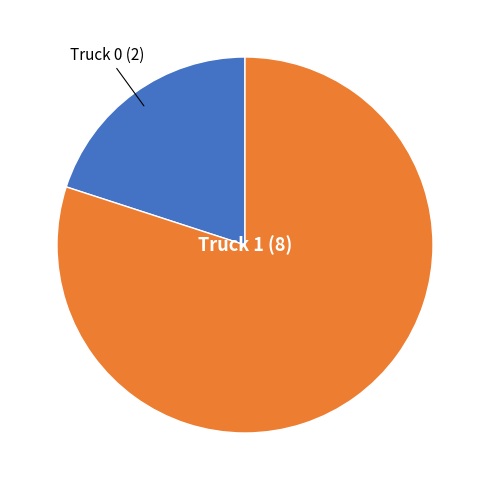

Does any single category account for the majority?

Yes